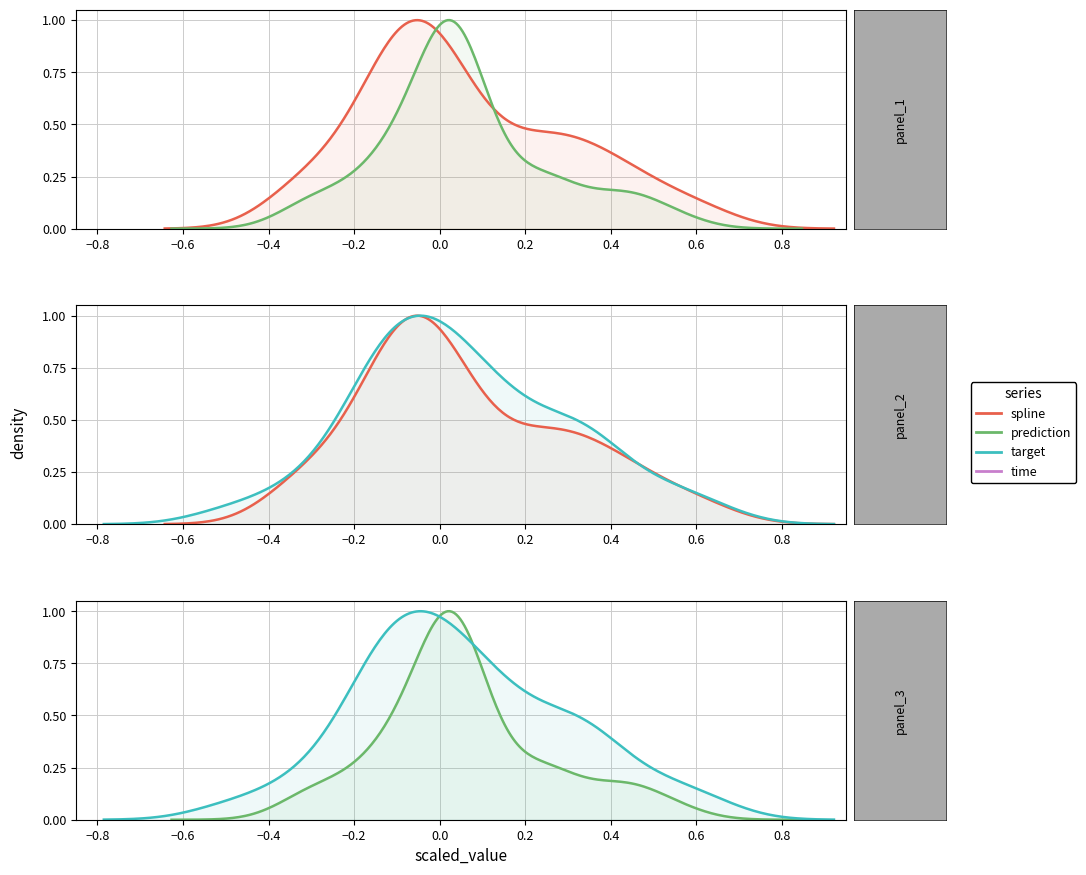

How many values in the target series are below 0?

19